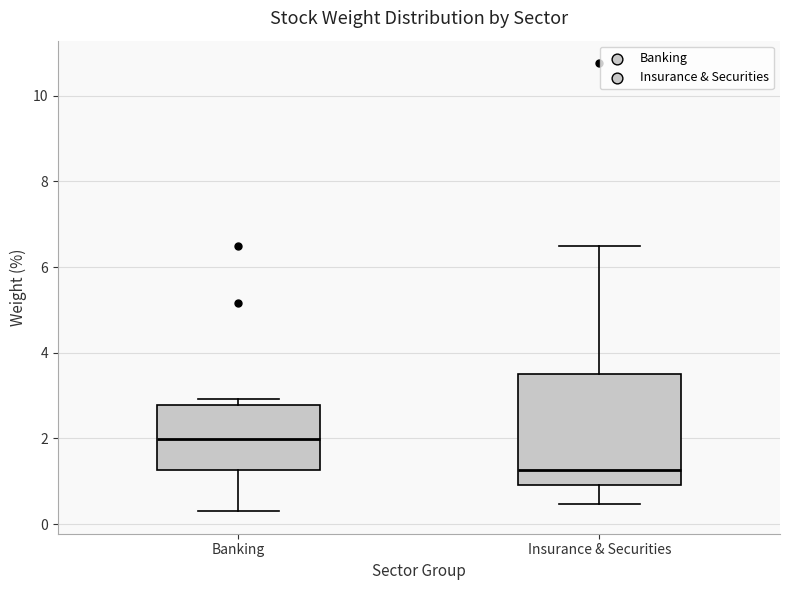

Reading left to right, transcribe this box plot: for each box, give where its median line is, the range the box spans, and where its two whiskers end, as read against the y-axis. The values are not printed on the chart, so give them approximately, as read against the axis.

Banking: median 2.0, box 1.2 to 2.8, whiskers 0.4 to 3.0
Insurance & Securities: median 1.2, box 1.0 to 3.6, whiskers 0.4 to 6.4